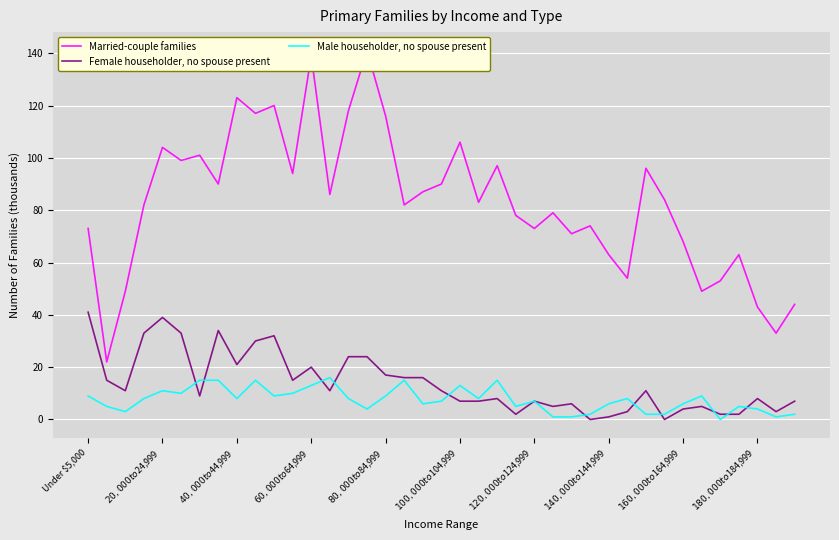

At how many categories does at least one series exceed 127?

2